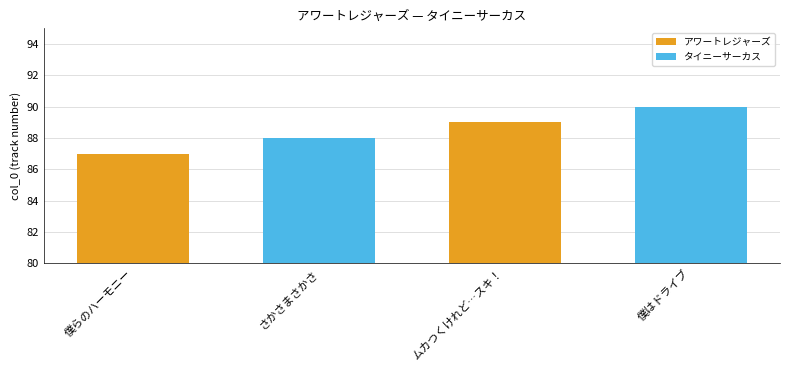

What is the label of the 1st bar from the left?

僕らのハーモニー